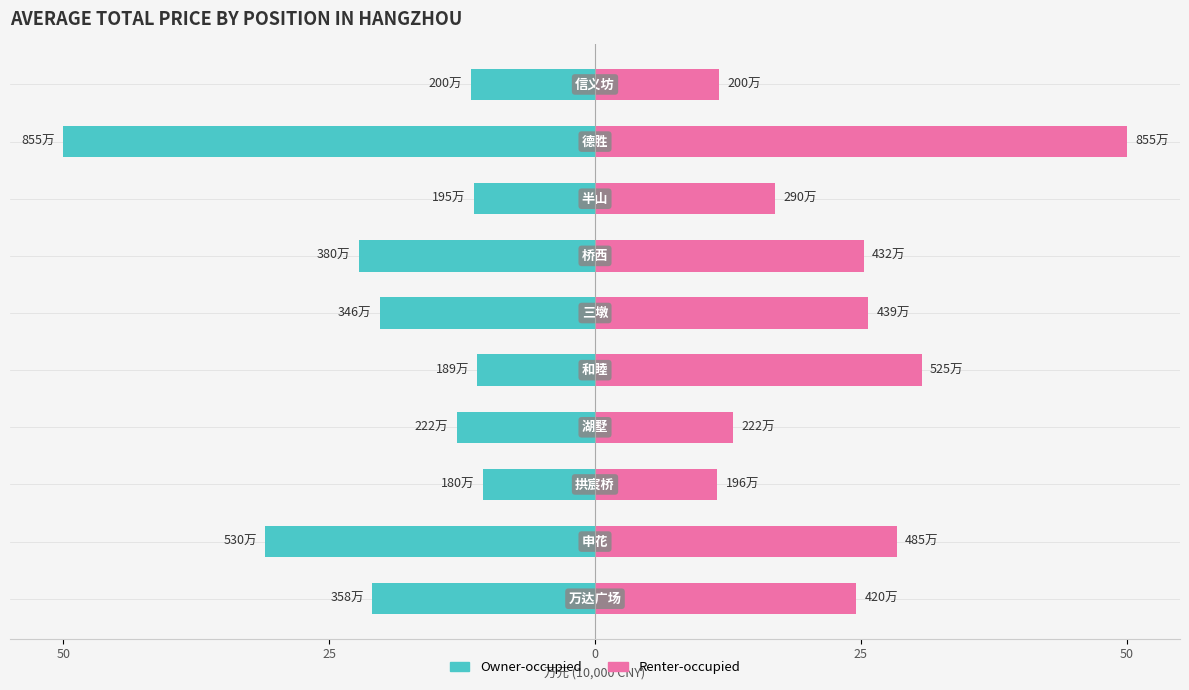

List the series in order of their overall mean, lowest first.

Owner-occupied, Renter-occupied